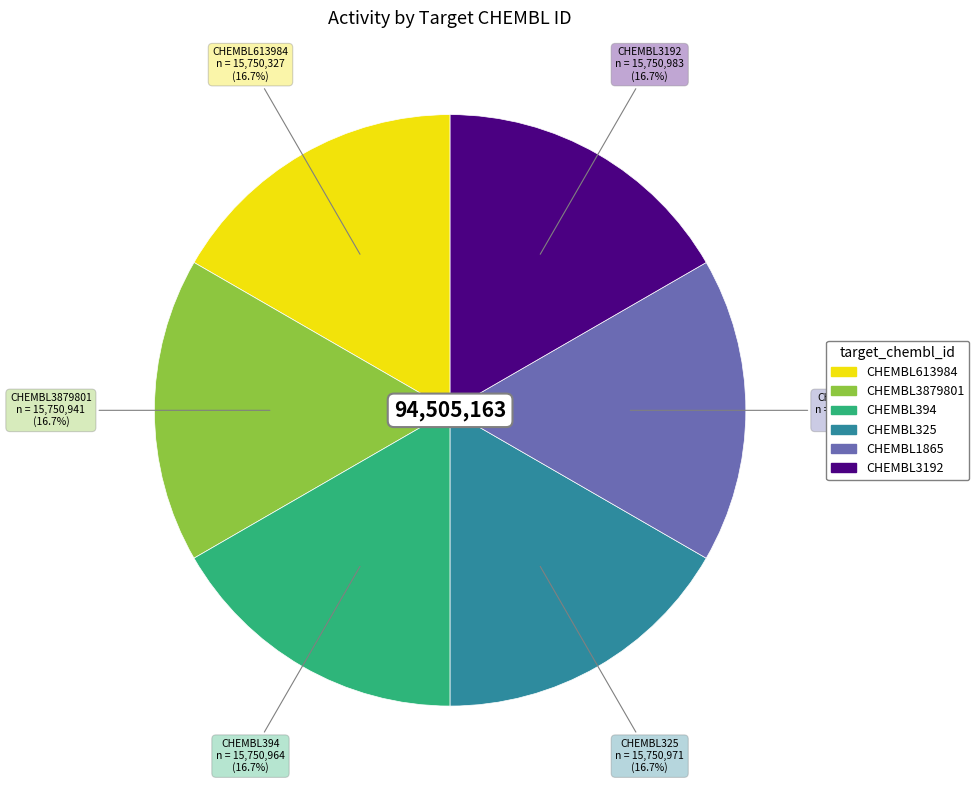

Does CHEMBL1865 account for over 50% of the chart?

No